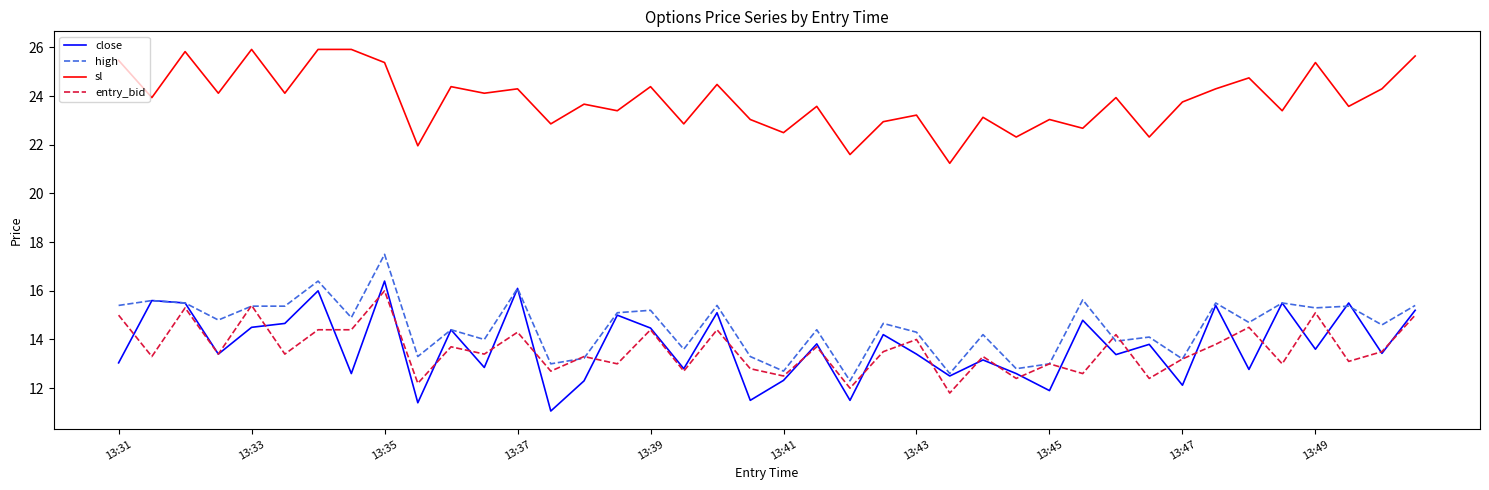

Rank the series by their maximum value, from highest to lowest.

sl, high, close, entry_bid